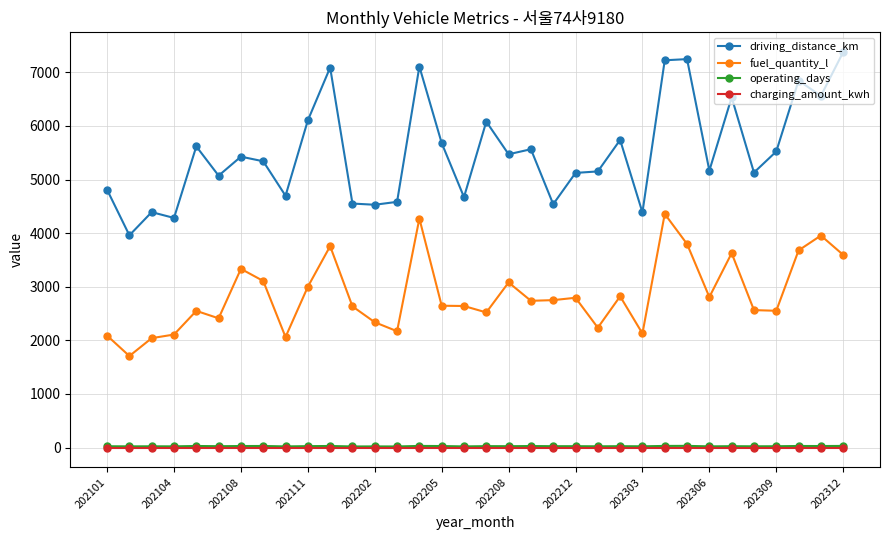

Which series has the largest range (max minus min)?

driving_distance_km